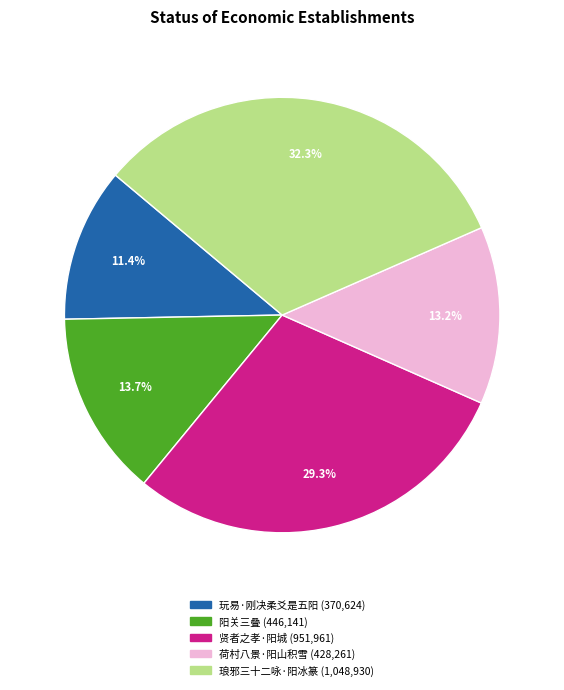

Is there a majority slice in this chart?

No